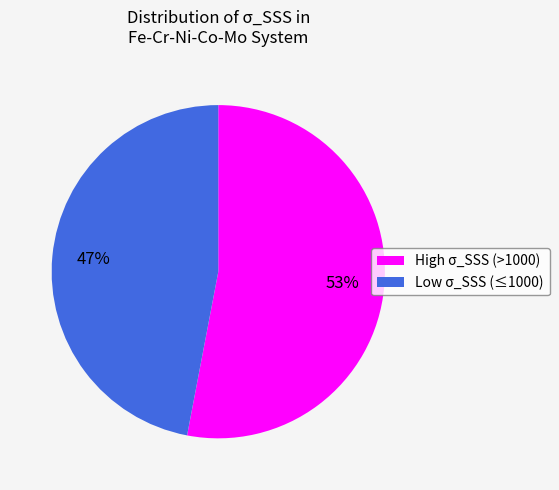

To the nearest percent, what is the average slice percentage?

50%